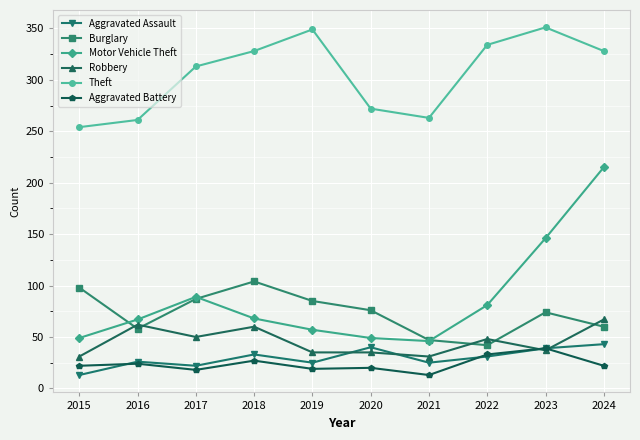

What is the maximum value shown in the chart?

351